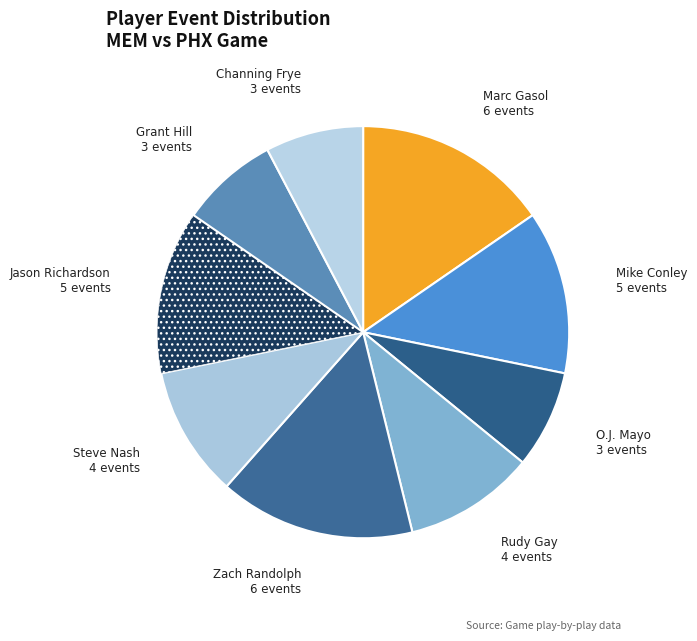

Is Jason Richardson the majority of the pie?

No